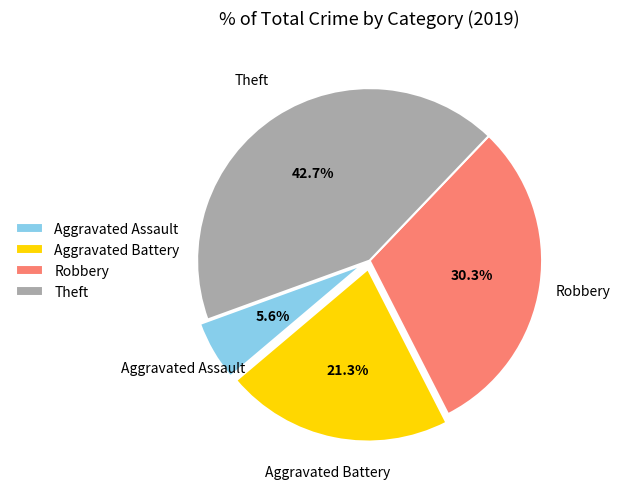

Does Theft account for over 50% of the chart?

No